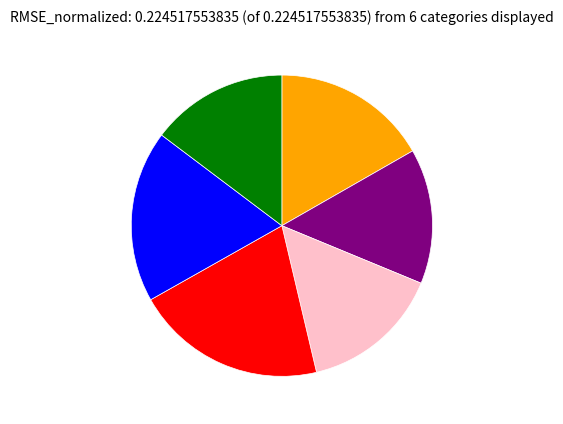

Is there a majority slice in this chart?

No